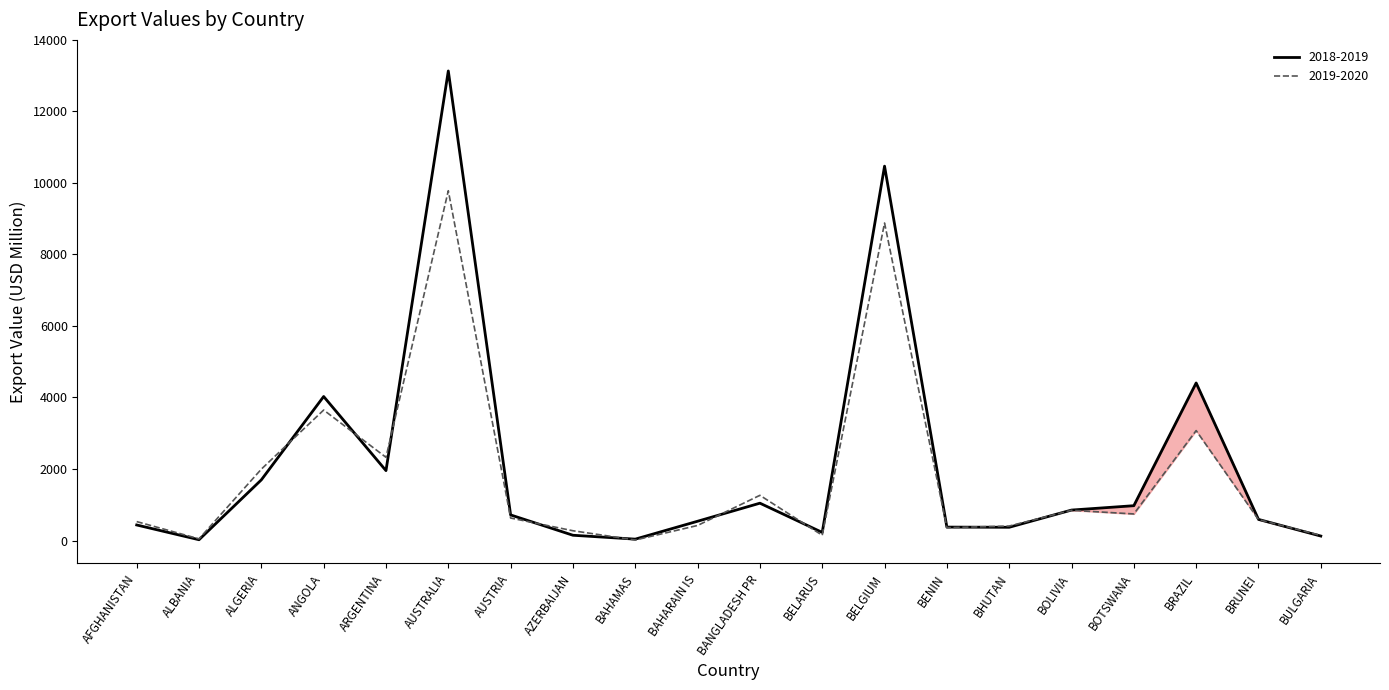

Where is 2019-2020 nearest to the value 4898?

ANGOLA